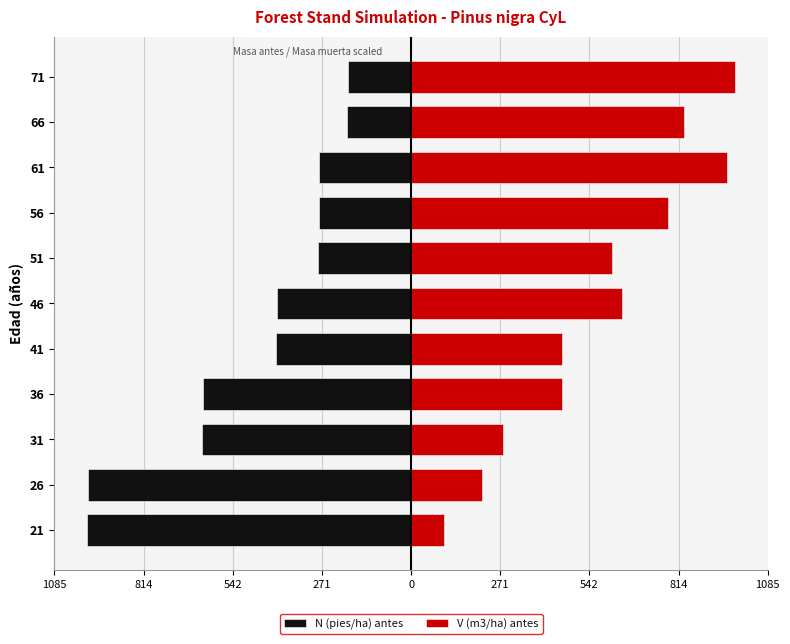

What is the minimum value for V (m3/ha) antes?

100.6